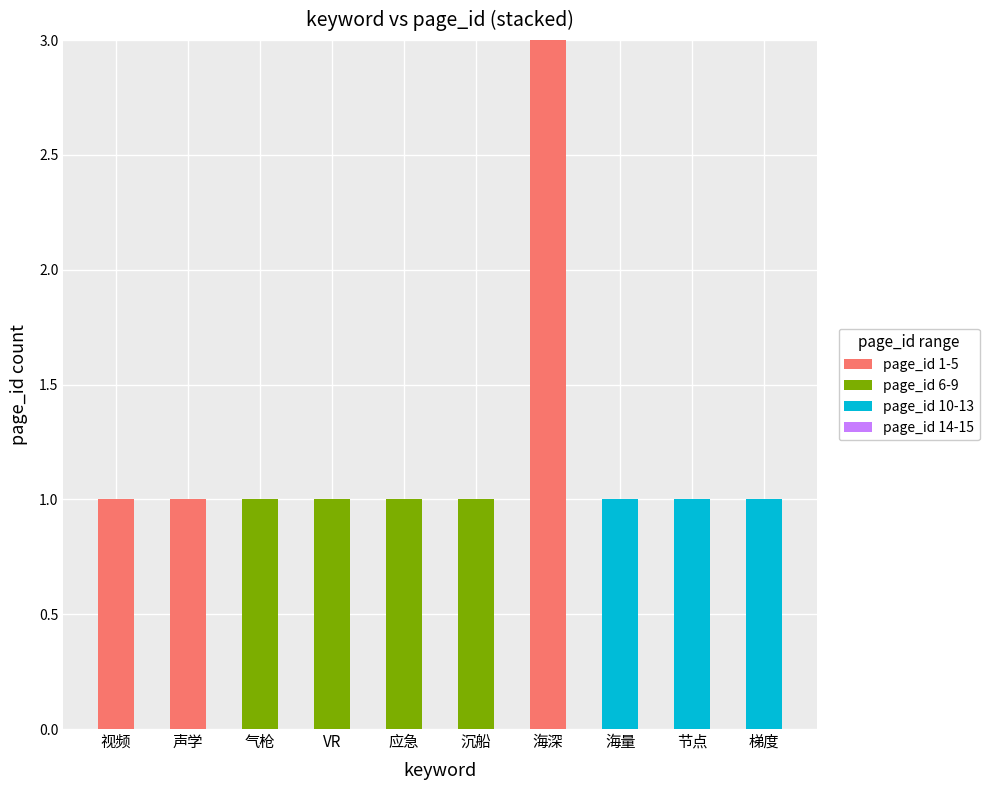

Reading right to left, what are the values for page_id 1-5?

梯度=0	节点=0	海量=0	海深=3	沉船=0	应急=0	VR=0	气枪=0	声学=1	视频=1